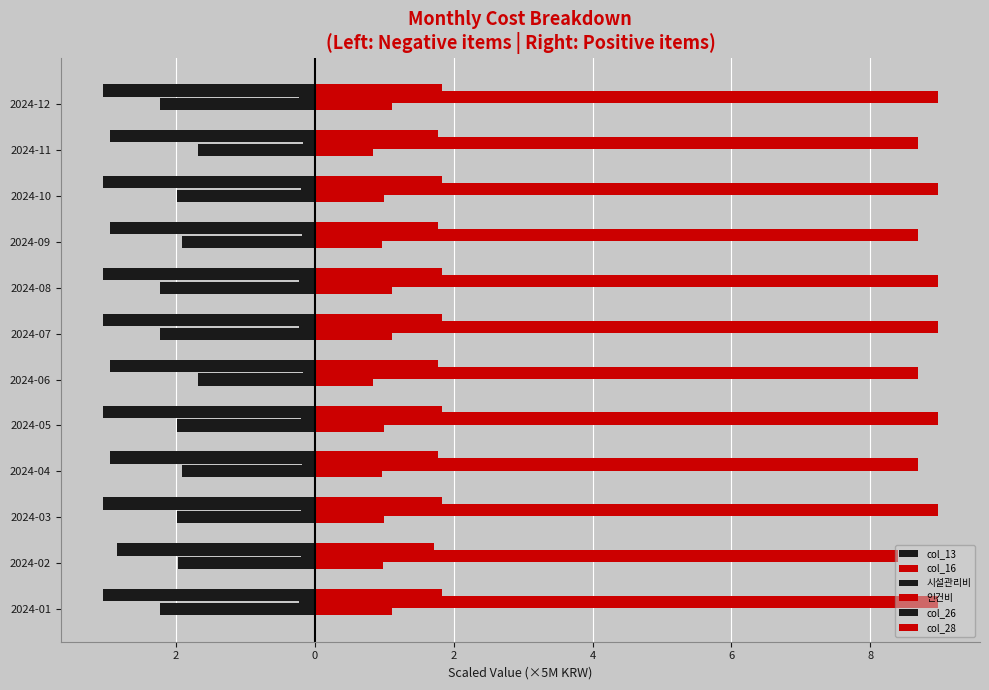

What is the difference between the maximum and minimum values in the col_16 series?

0.3